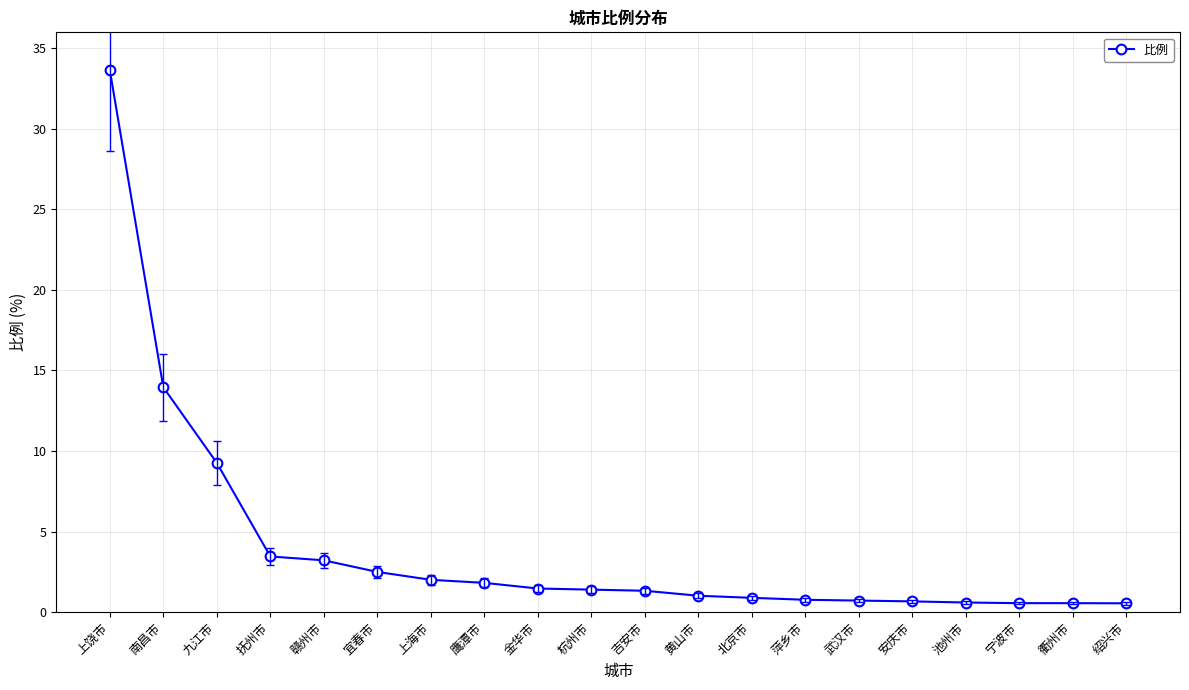

The value at 上饶市 is 45.1. True or false?

False